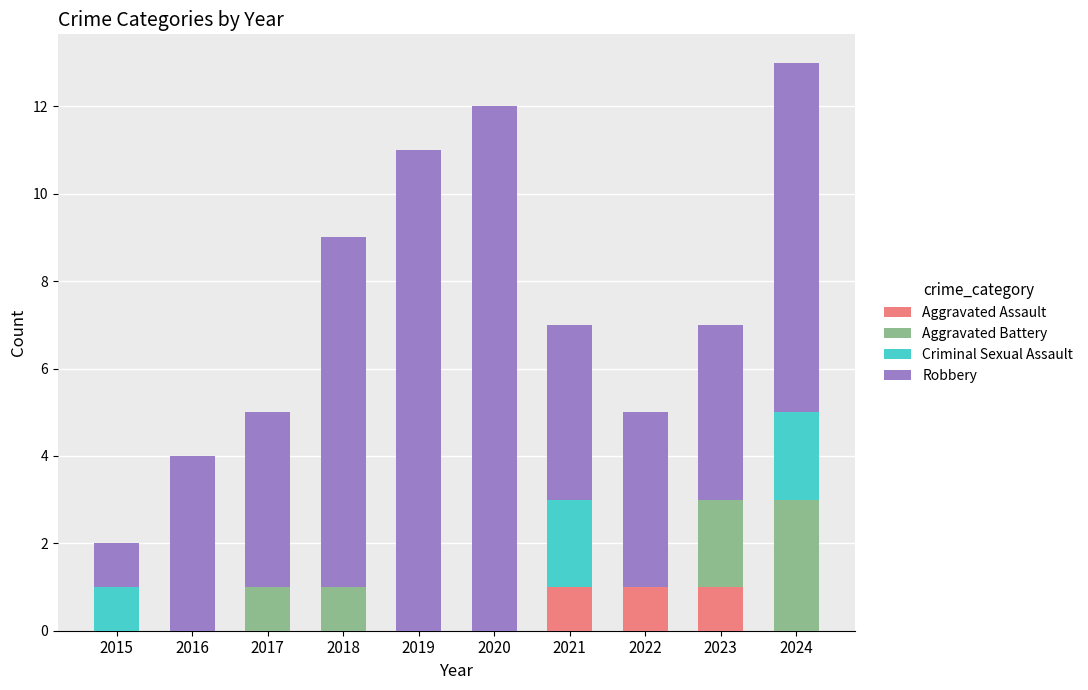

How many distinct data groups are displayed?

4